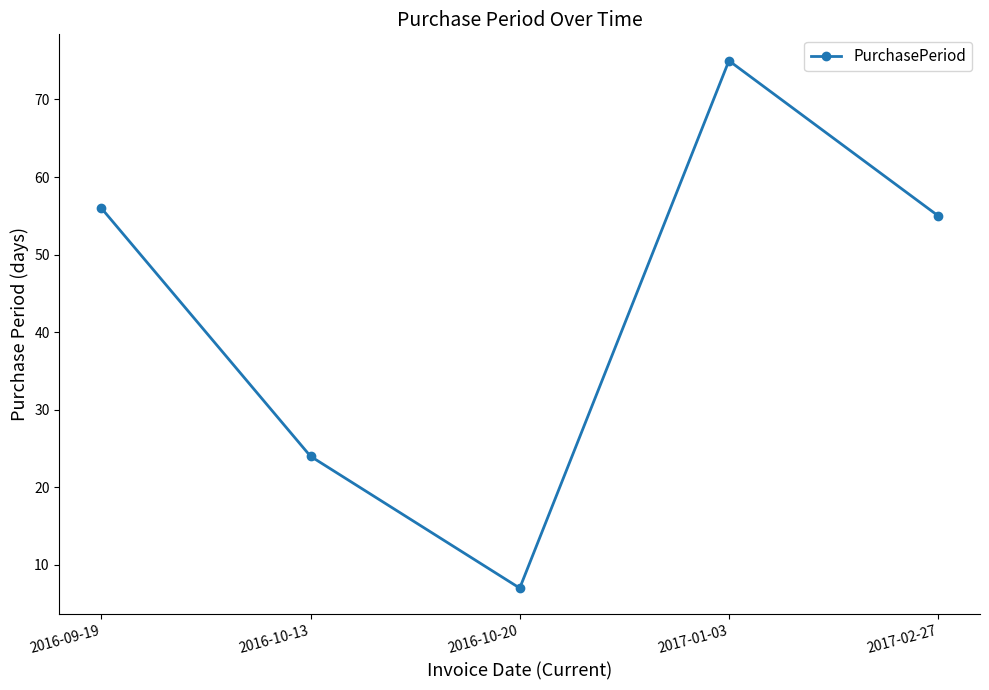

Rank the categories by value from lowest to highest.

2016-10-20, 2016-10-13, 2017-02-27, 2016-09-19, 2017-01-03